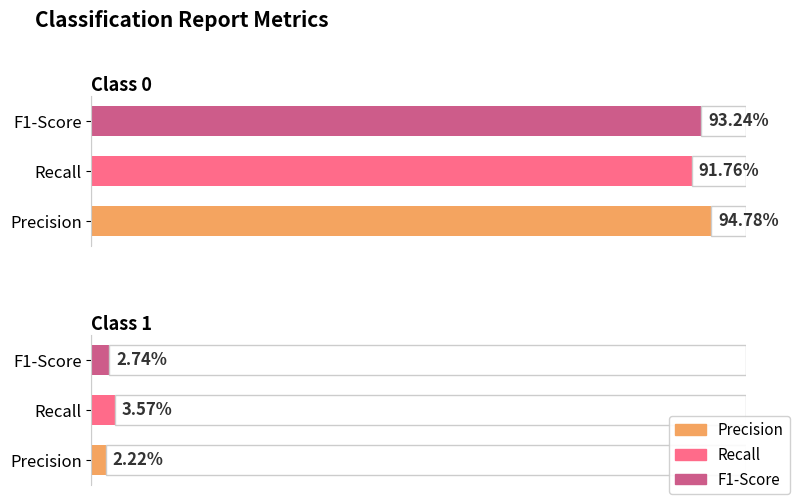

How many series are shown in this chart?

3